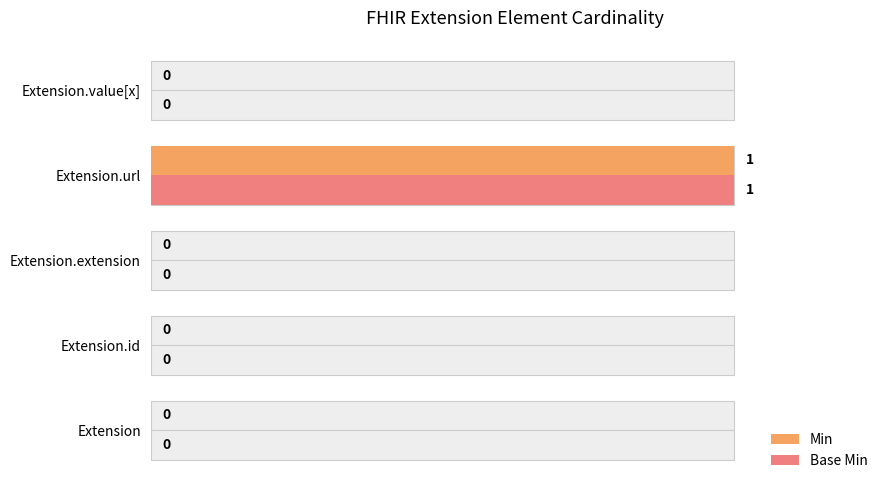

Is it true that Min equals 1 at Extension.value[x]?

False